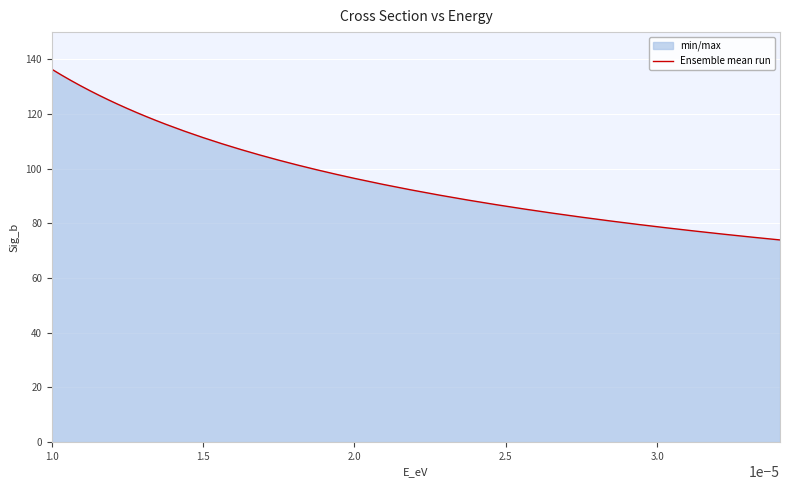

What is the difference between the maximum and minimum values?

62.5